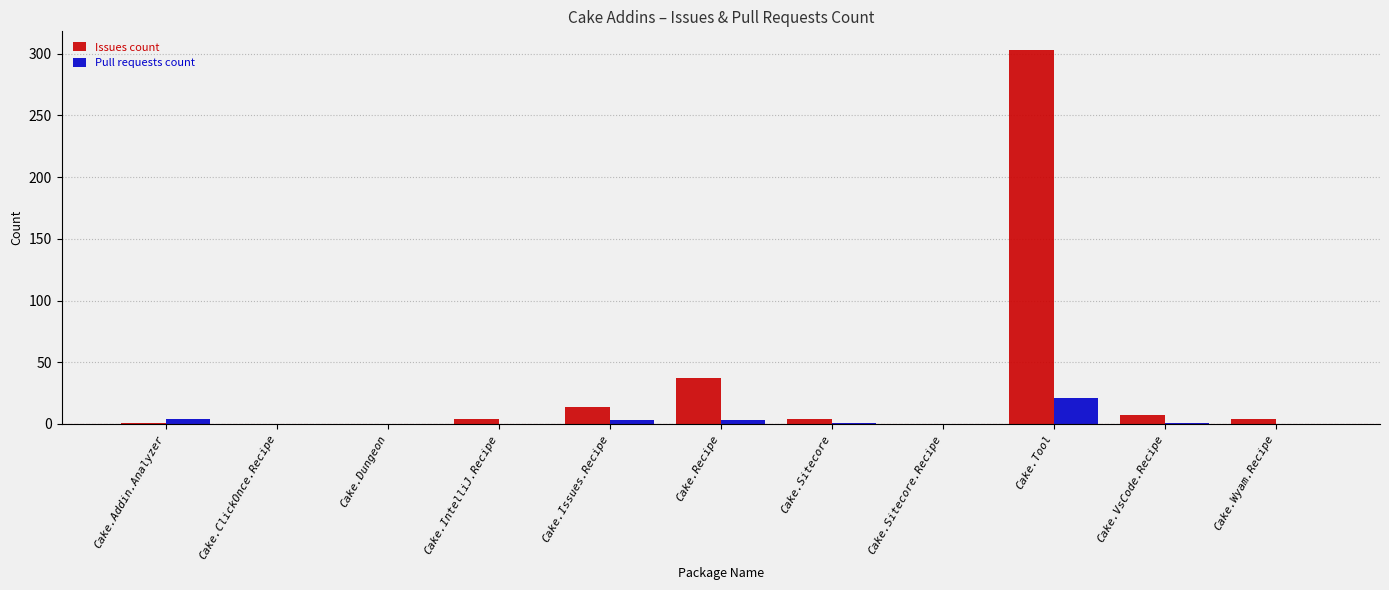

How many groups of bars are there?

11